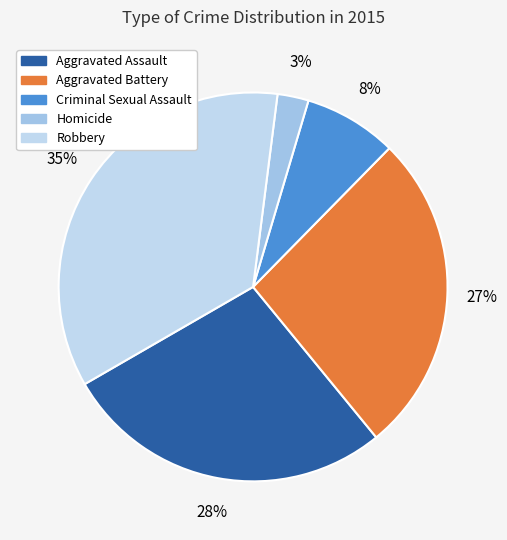

How many slices are in this pie chart?

5